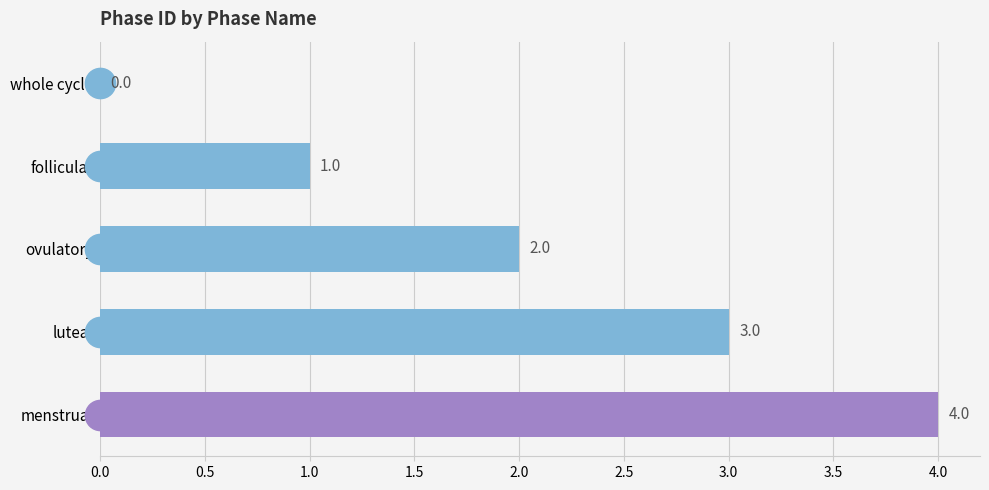

True or false: the data shows 2 at ovulatory.

True